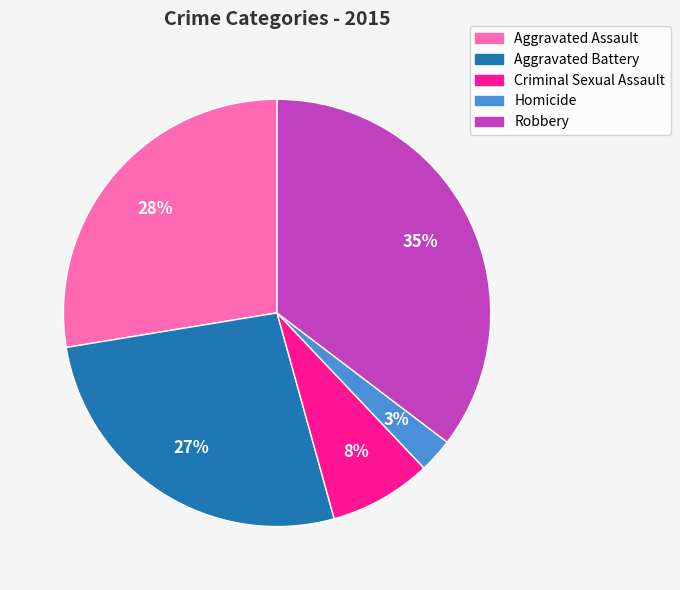

Is there any slice that represents more than half of the pie?

No